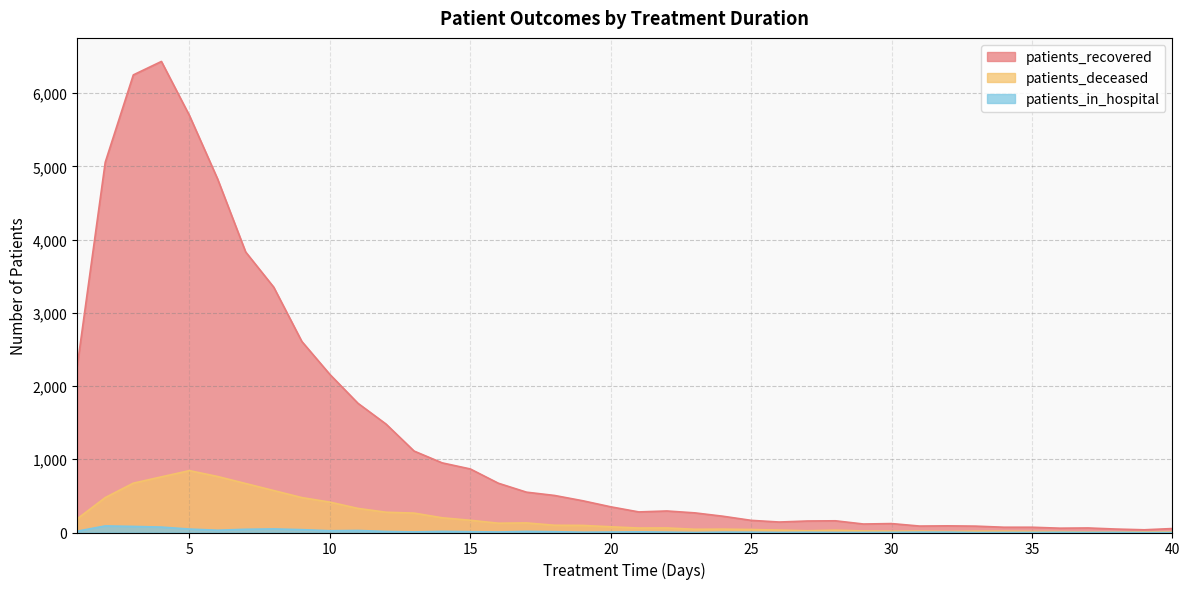

Which has a higher value, 17 or 8?

8